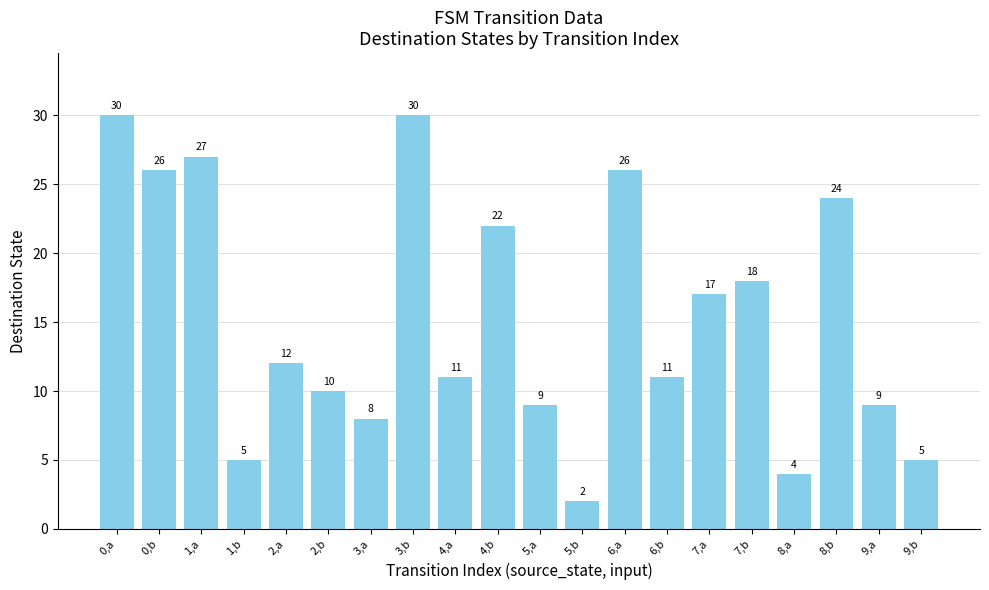

Between 2,a and 8,b, which is larger?

8,b